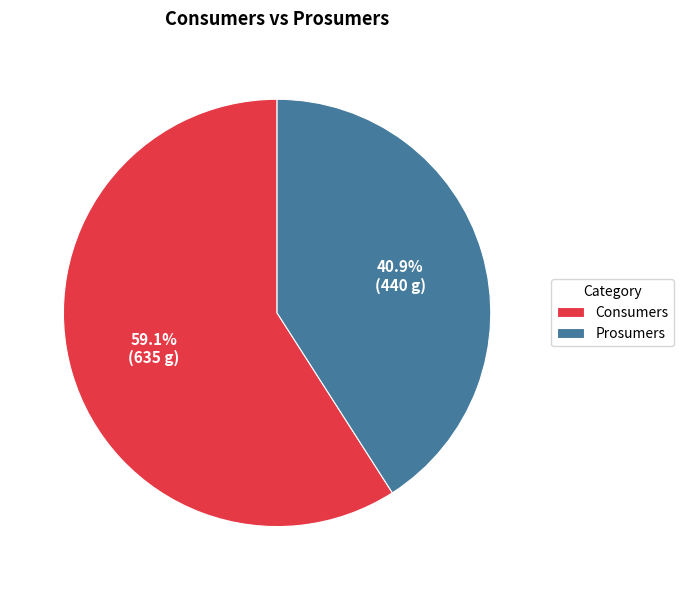

Which slice represents more than half of the pie?

Consumers